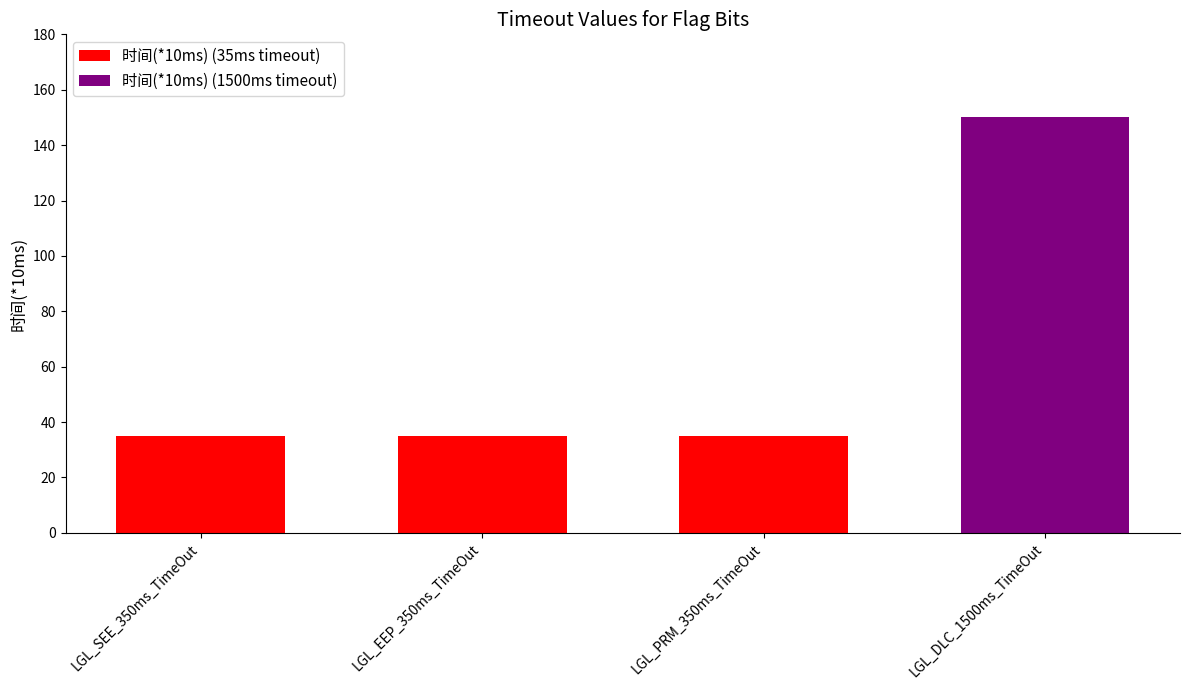

Reading left to right, what are all the values shown in this chart?

35	35	35	150